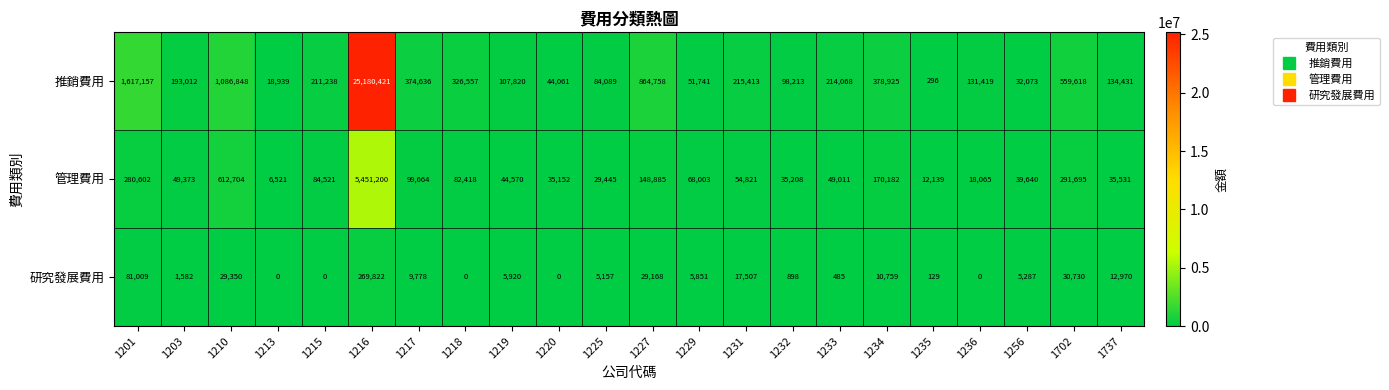

What is the difference between the 研究發展費用 values at 1236 and 1702?

30730